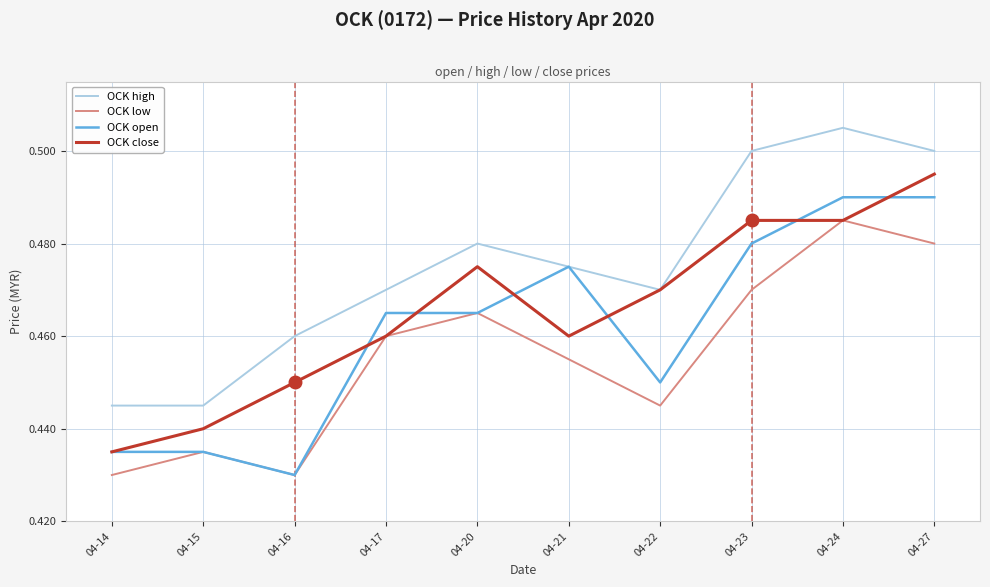

At which label is OCK open closest to 0?

04-16